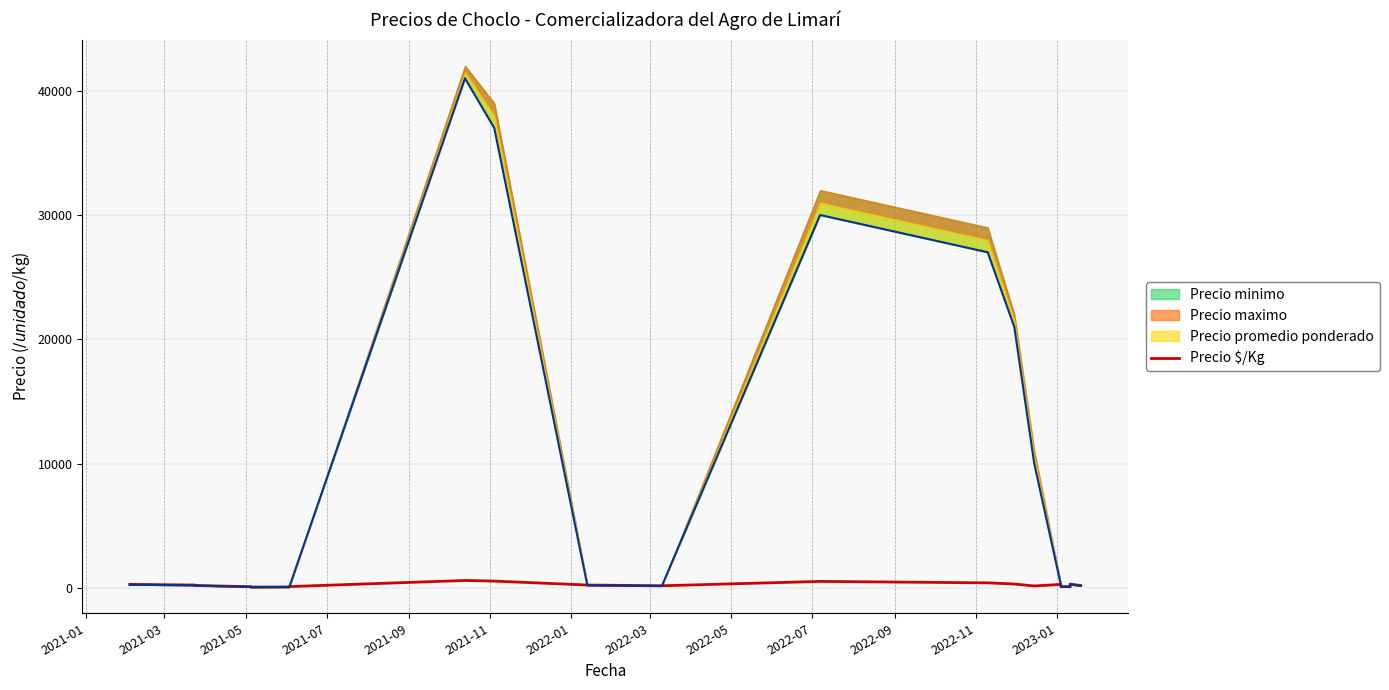

Reading left to right, transcribe all the data shown in this chart.

275	225	190	90	60	70	100	593	543	225	165	517	400	307	150	275	95	90	300	185